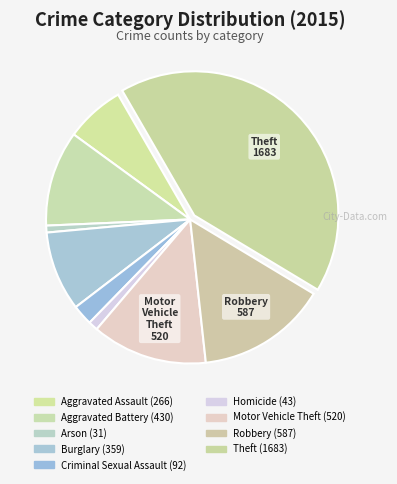

Count the number of slices in the pie.

9